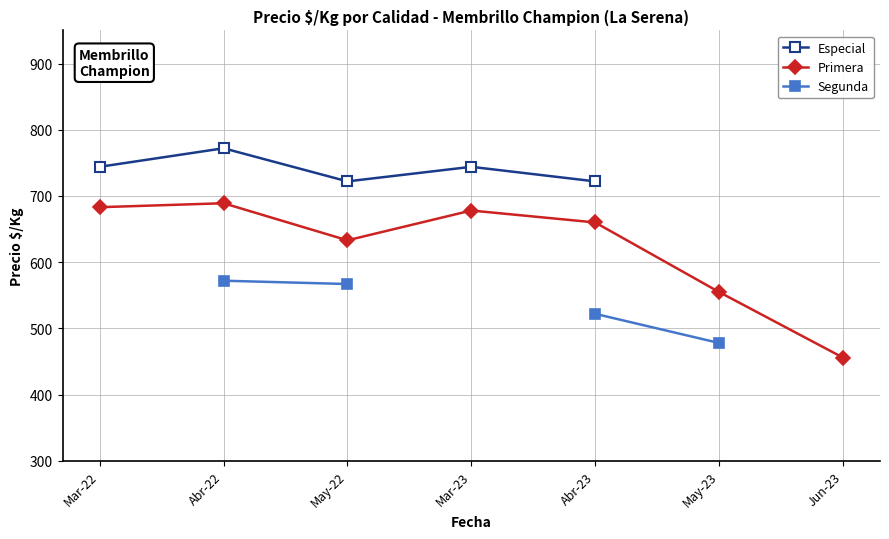

Is it true that Especial equals 744.0 at Mar-23?

True